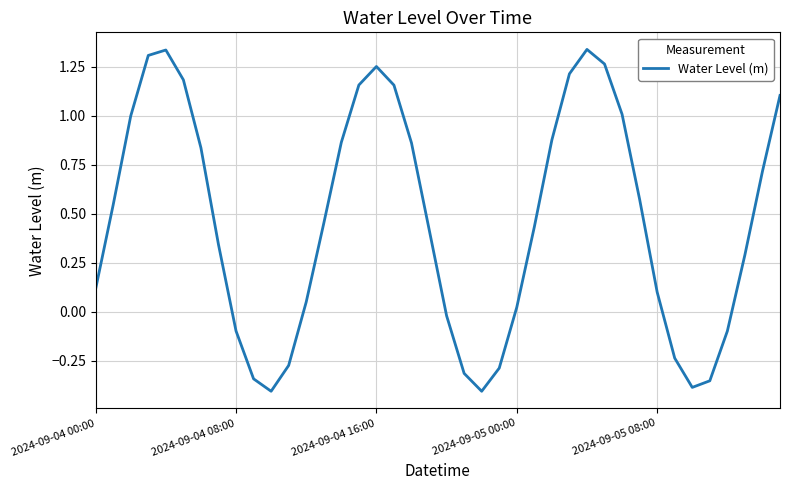

What is the difference between the maximum and minimum values?

1.7